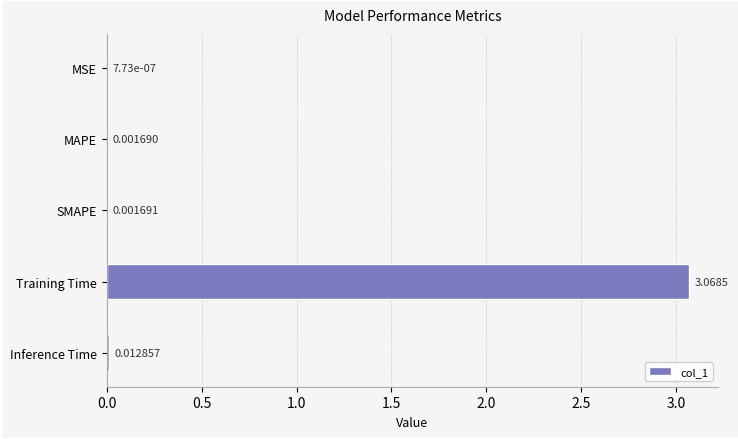

At which label is the value closest to 1?

Inference Time